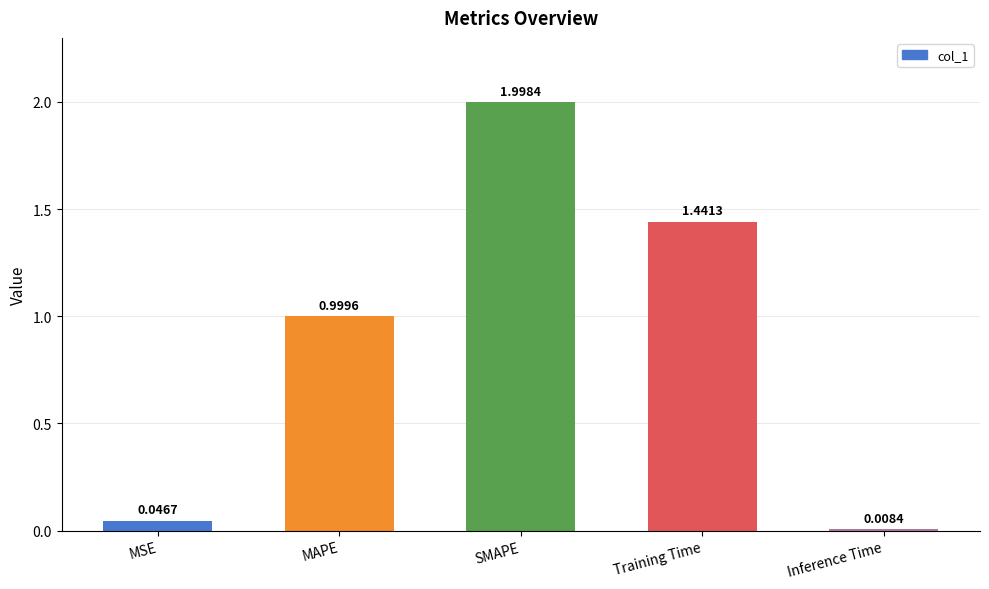

Which category has the lowest value across all series?

Inference Time